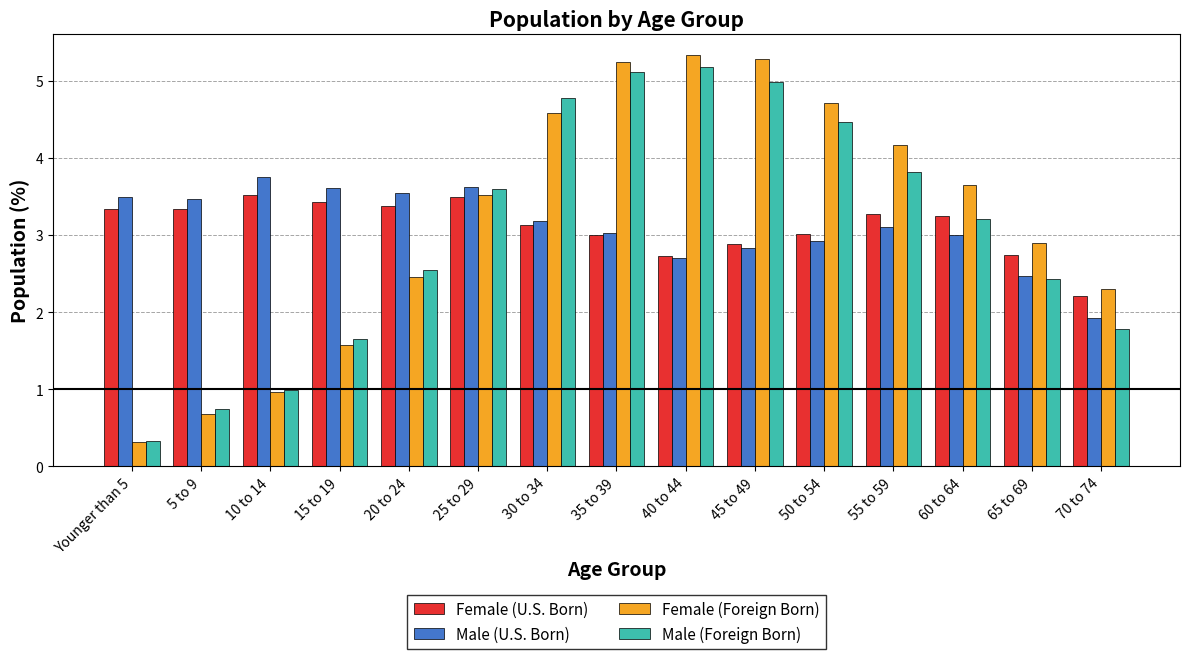

At which label does Male (Foreign Born) reach its peak?

40 to 44